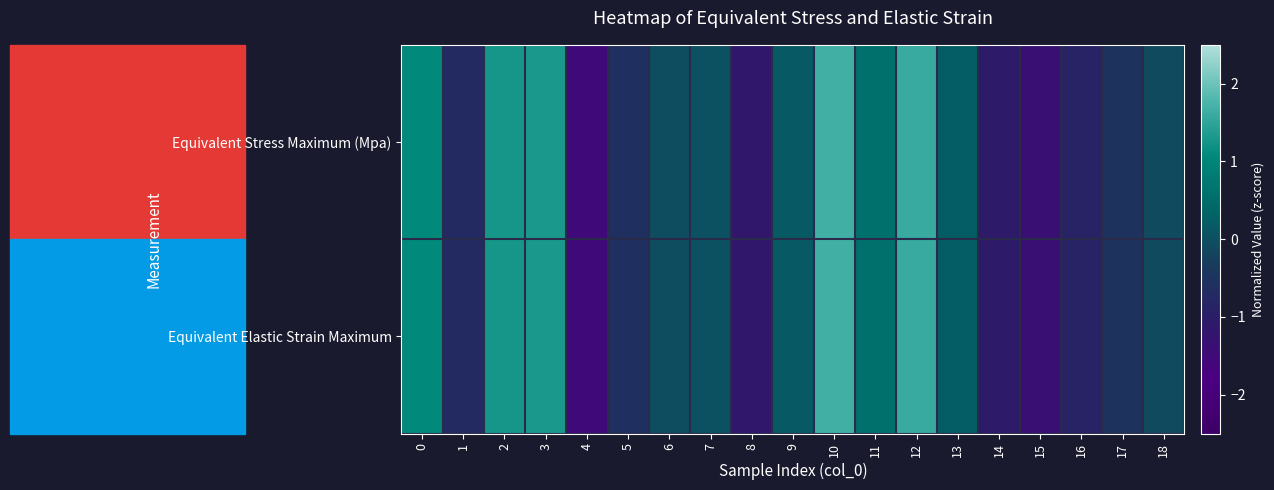

What is the minimum value shown in the chart?

-1.5